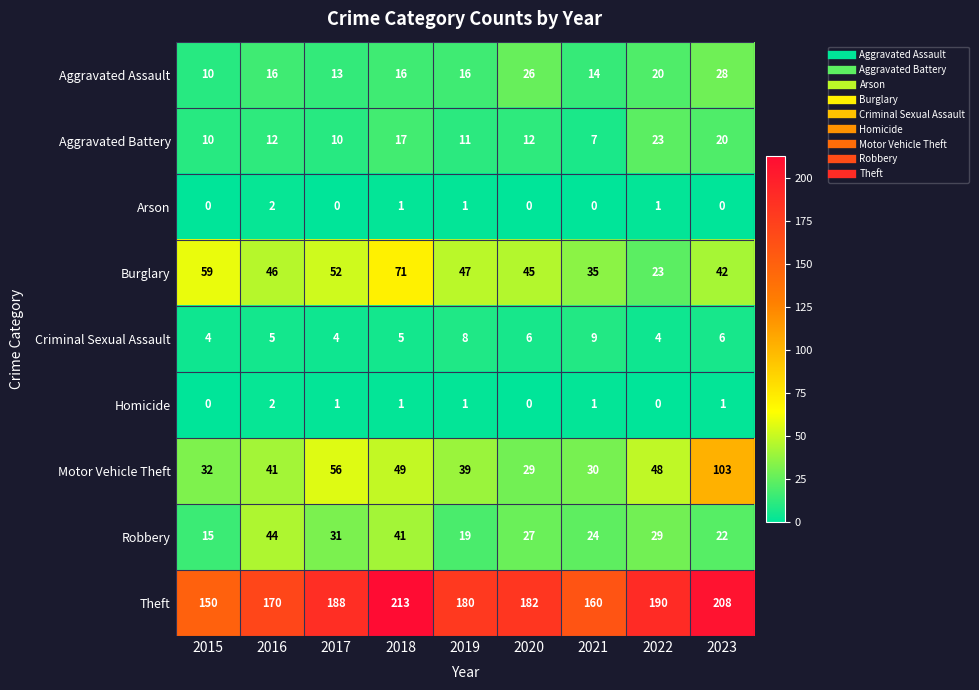

At how many categories does at least one series exceed 27?

9